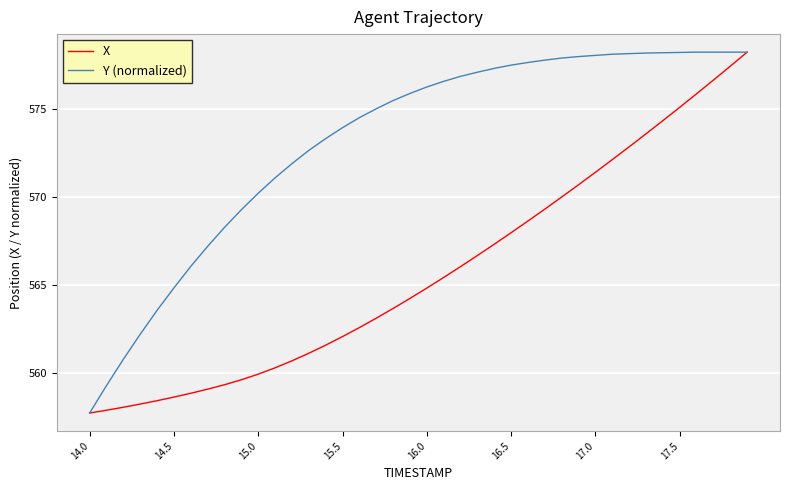

List the series in order of their overall mean, highest first.

Y (normalized), X